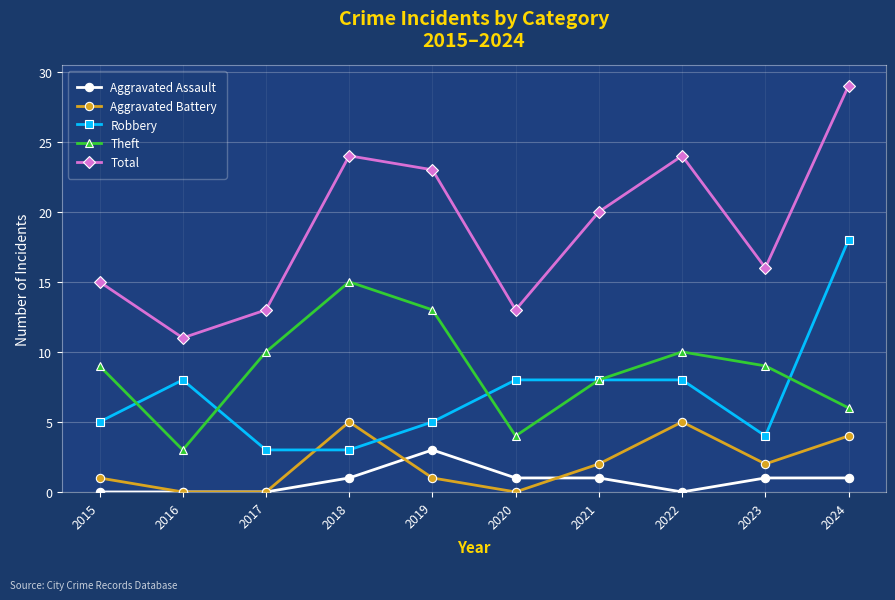

True or false: Total and Aggravated Assault intersect in this chart.

False